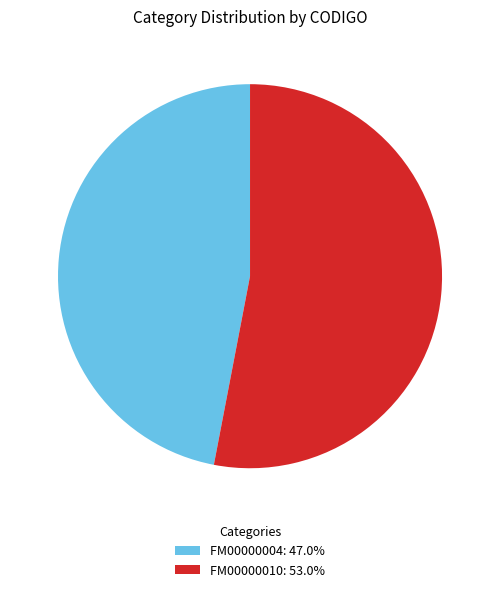

Does FM00000004 represent more than half of the total?

No